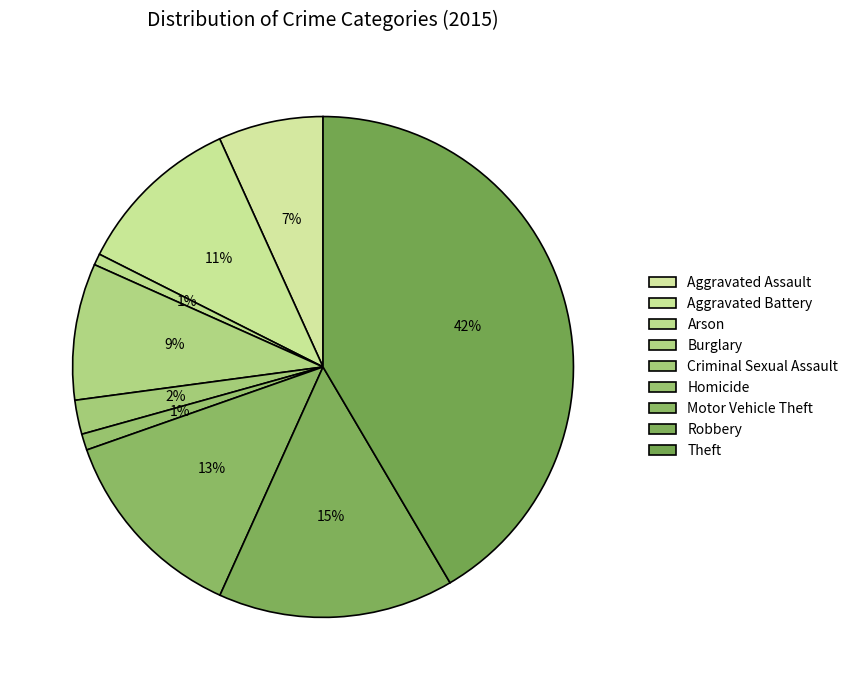

Is there any slice that represents more than half of the pie?

No